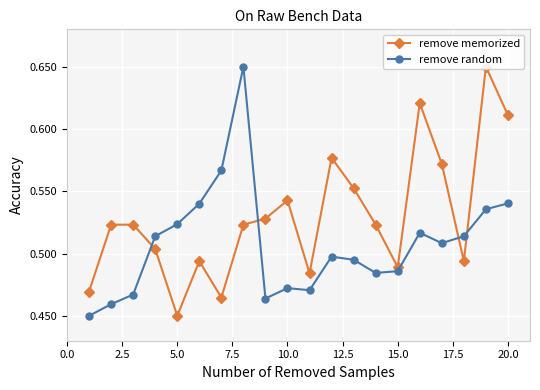

What is the average value of the remove memorized series?

0.5